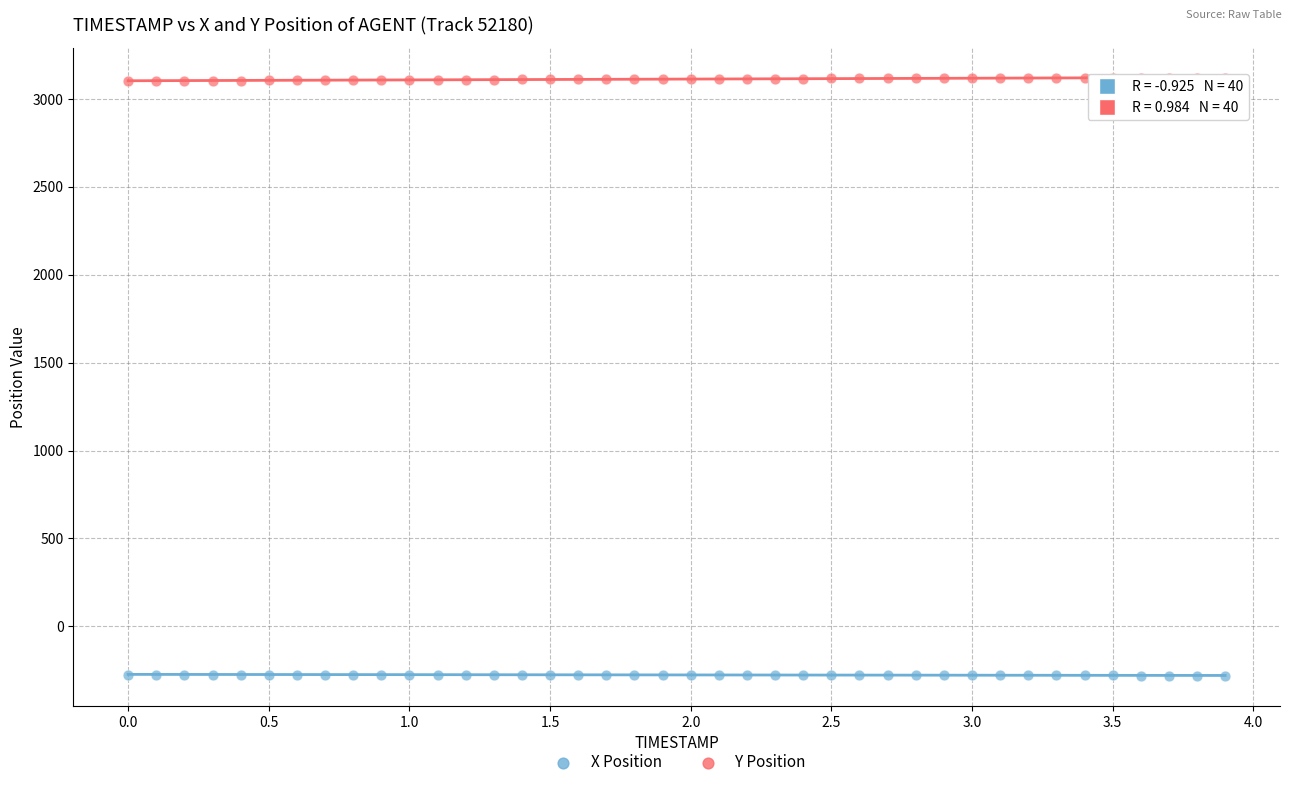

Which series reaches the minimum Y coordinate?

X Position